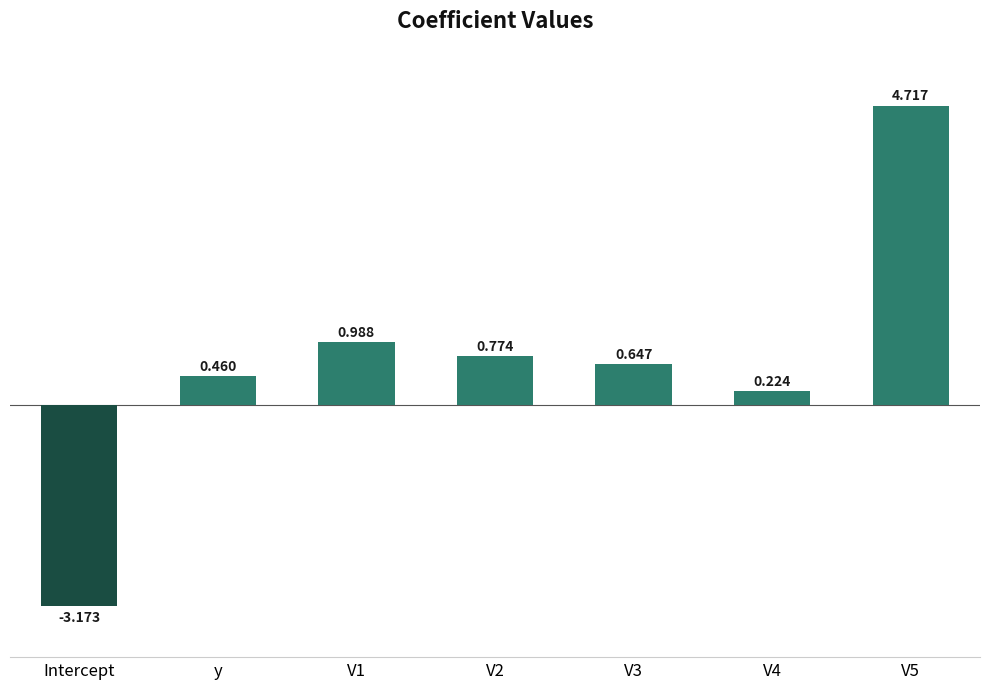

Which category has the highest value across all series?

V5